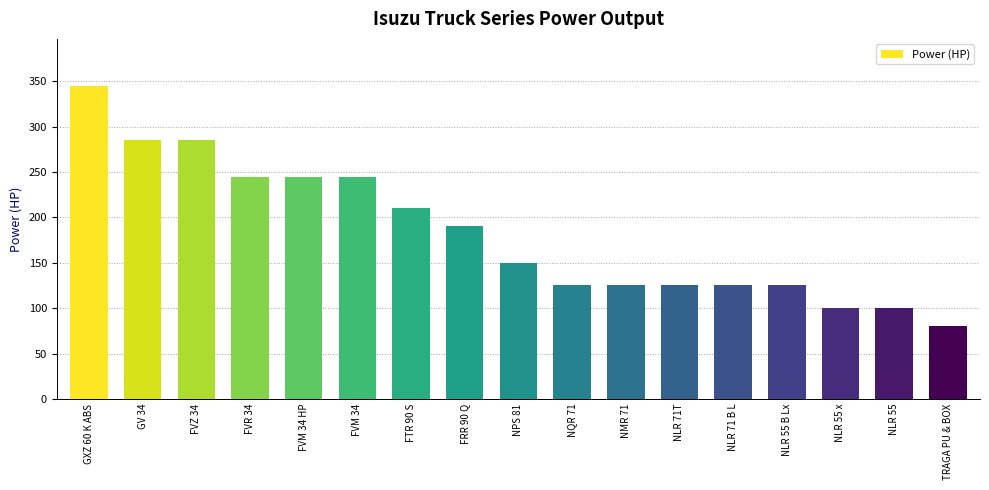

What is the difference between the maximum and minimum values?

265